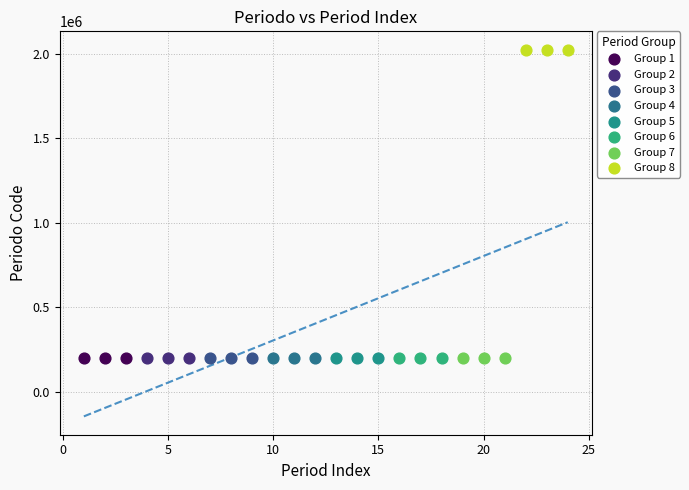

Which series contains the highest Y value?

Group 8